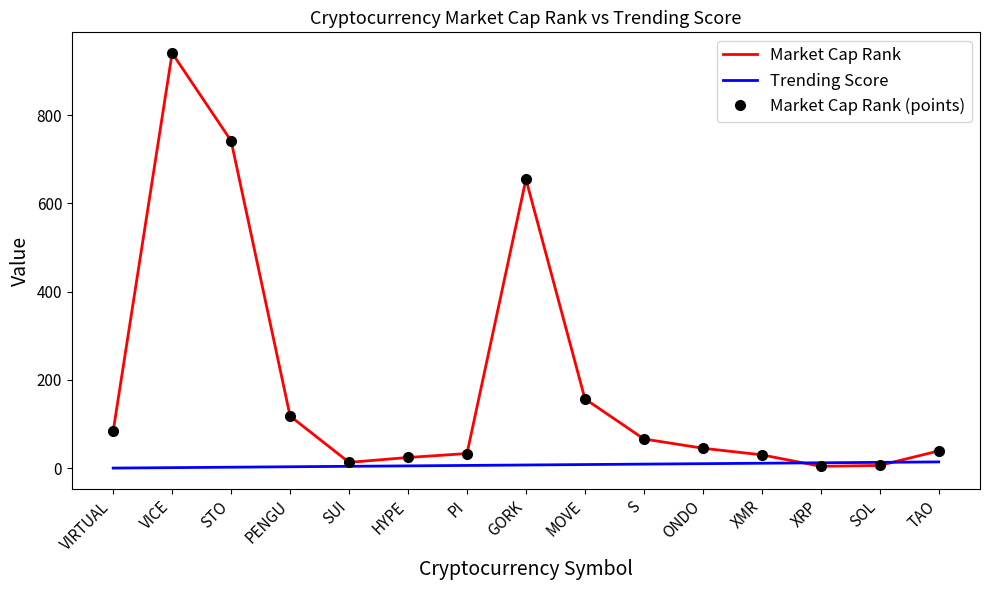

True or false: Market Cap Rank (points) and Trending Score intersect in this chart.

True